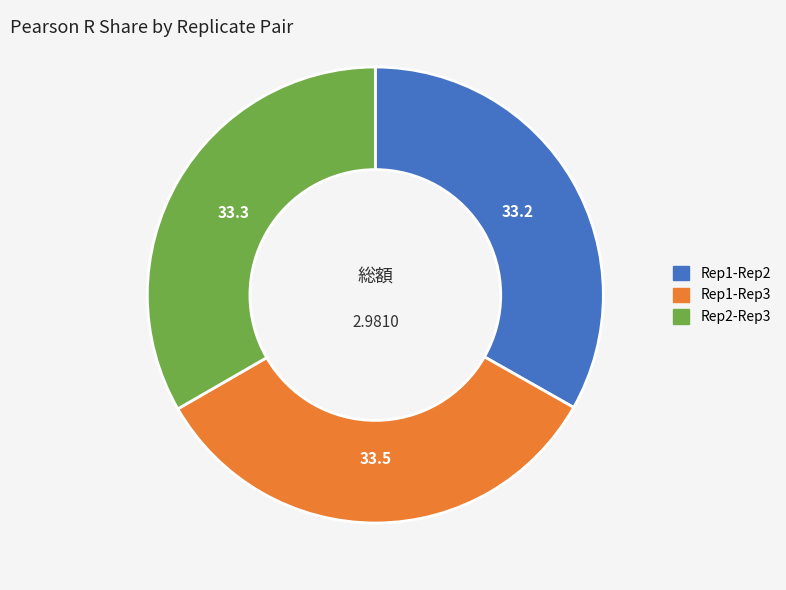

Is there any slice that represents more than half of the pie?

No